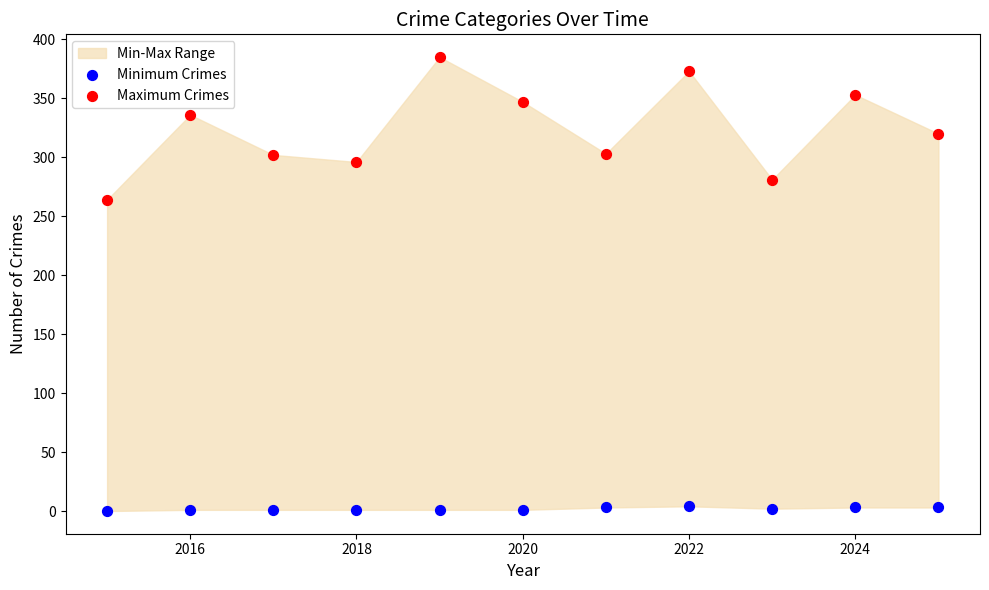

Which series has the largest Y range (max minus min)?

Maximum Crimes